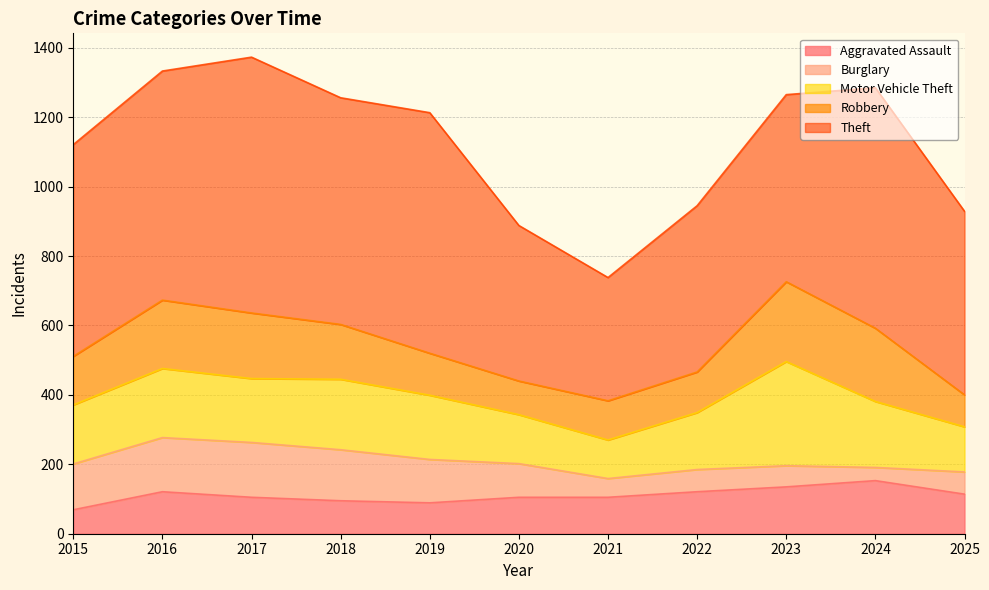

At 2017, list the series in order from largest to smallest.

Theft, Robbery, Motor Vehicle Theft, Burglary, Aggravated Assault